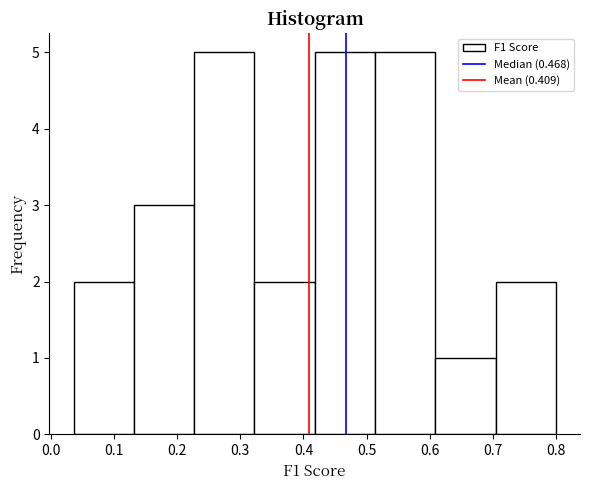

Reading left to right, list every bar in this chart as the range it spans on the x-axis followed by its height. Neither the bar edges nor the heights are printed on the chart, so give them approximately, as read against the axes.

0.04 to 0.13: 2
0.13 to 0.23: 3
0.23 to 0.32: 5
0.32 to 0.42: 2
0.42 to 0.51: 5
0.51 to 0.61: 5
0.61 to 0.70: 1
0.70 to 0.80: 2